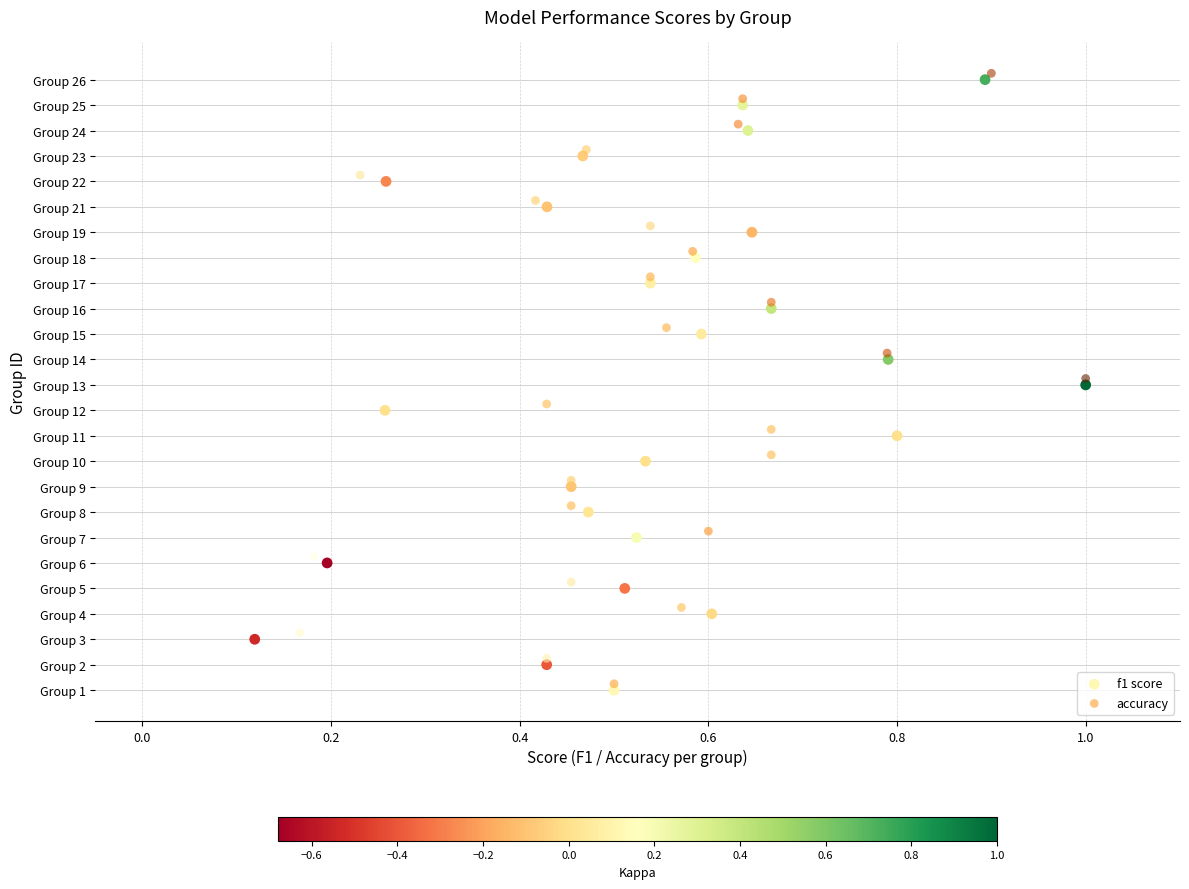

Which series contains the lowest Y value?

f1 score